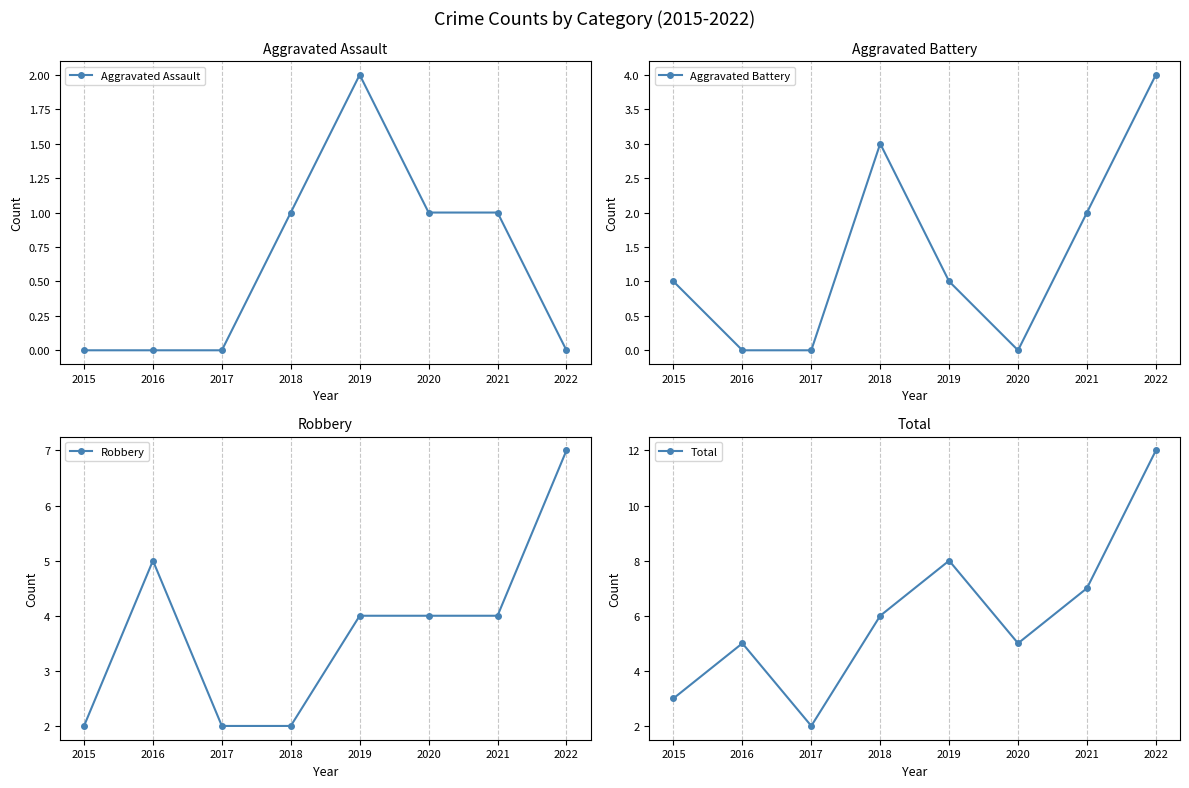

Rank the categories by Robbery value from highest to lowest.

2022, 2016, 2019, 2020, 2021, 2015, 2017, 2018